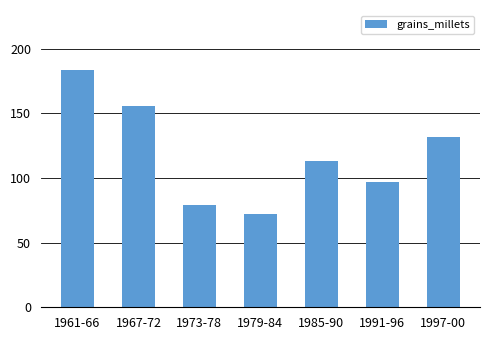

List the labels in order of value, smallest first.

1979-84, 1973-78, 1991-96, 1985-90, 1997-00, 1967-72, 1961-66